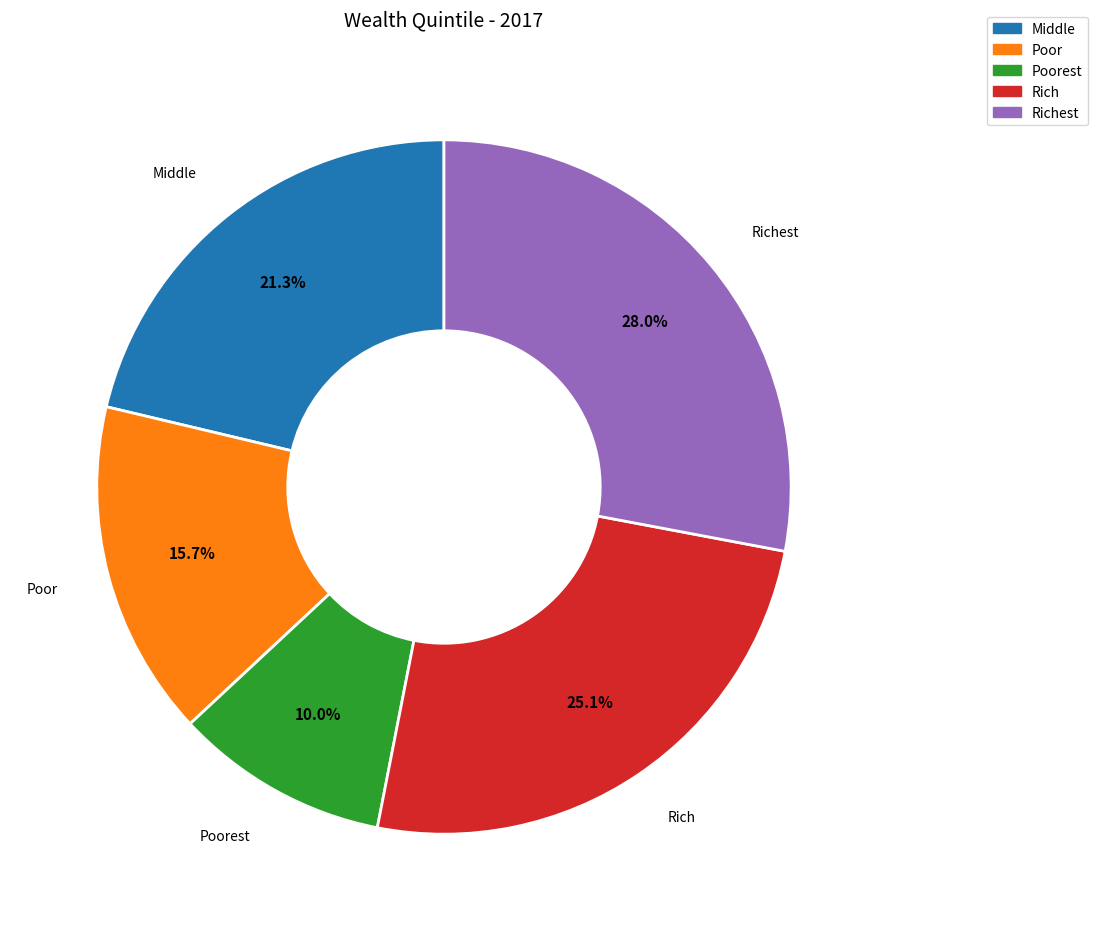

To the nearest percent, what is the difference between the largest and smallest slice percentages?

18%